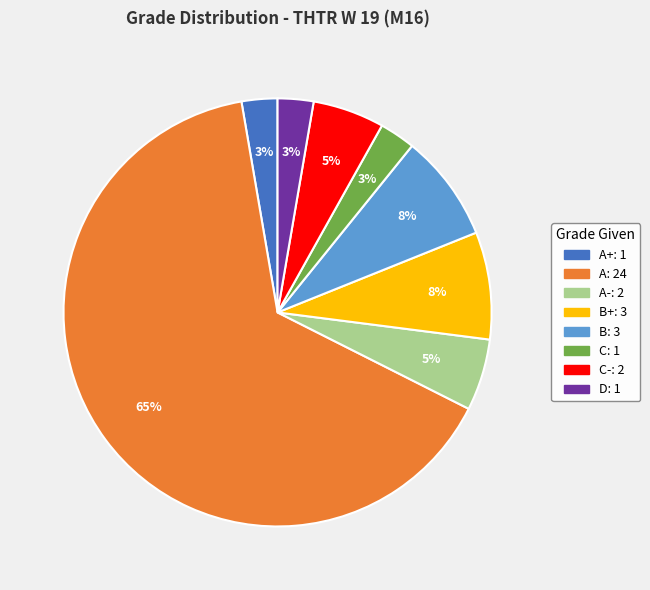

Count the number of slices in the pie.

8